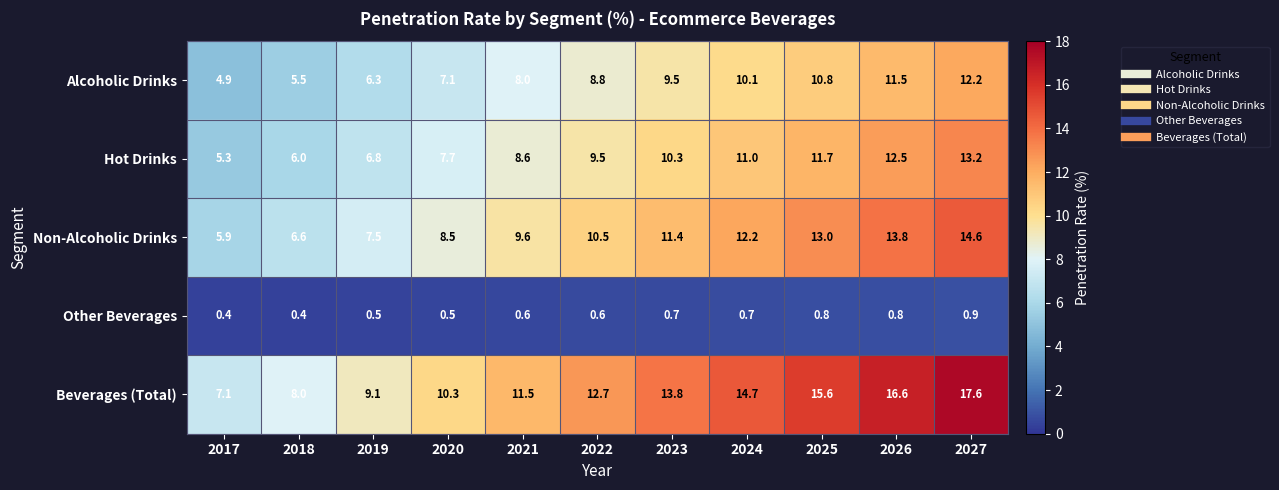

Is the value of Alcoholic Drinks at 2021 greater than the value of Hot Drinks at 2017?

Yes